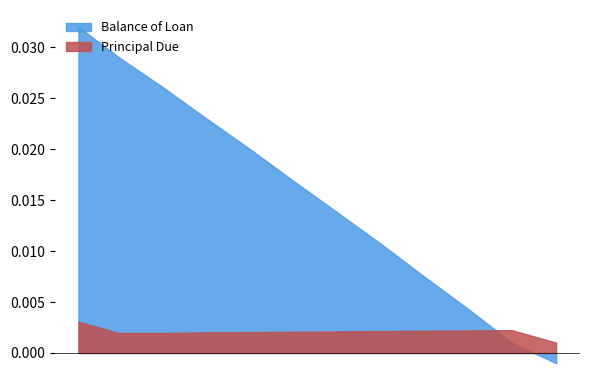

Where is Balance of Loan nearest to the value 0?

2016-01-01